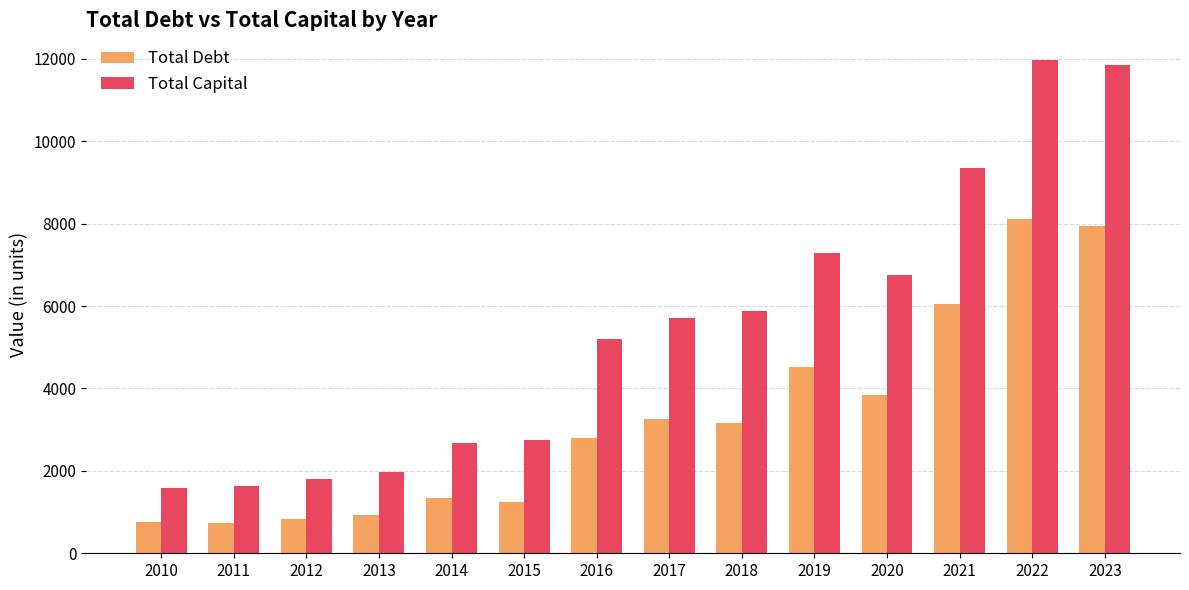

What is the value of the Total Capital bar at the 3rd from the left?

1797.7